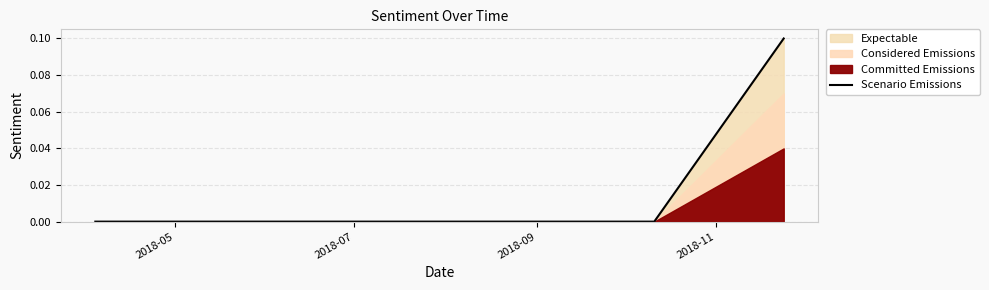

True or false: the data shows 0.0 at 2018-05.

True